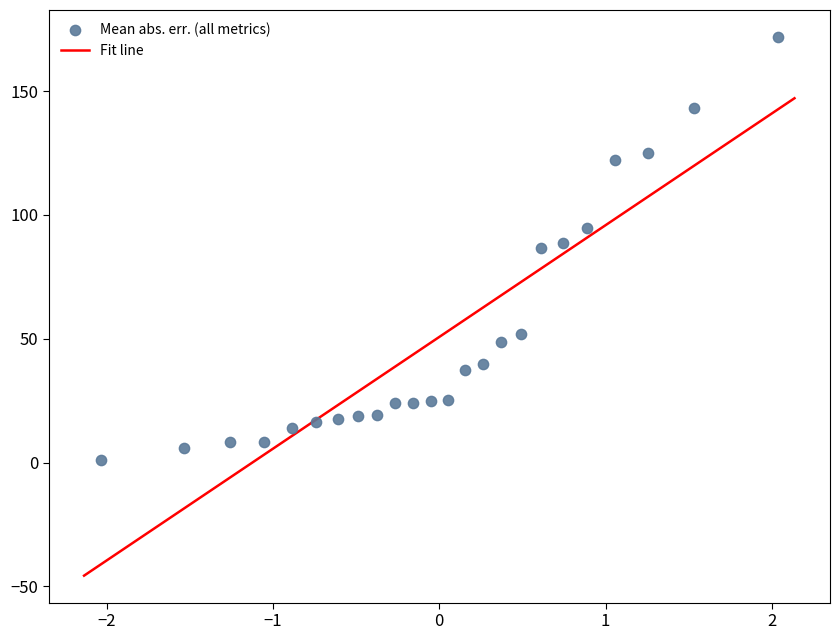

What is the range of Y values (max minus min)?

170.8